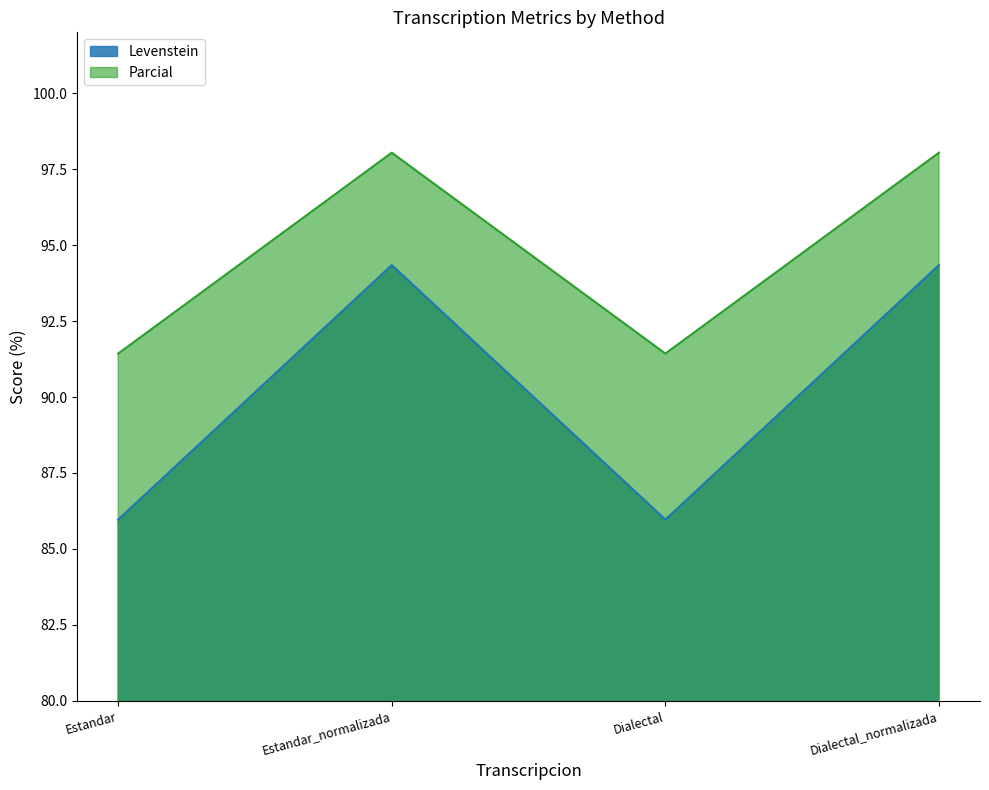

List the series in order of their overall mean, highest first.

Parcial, Levenstein